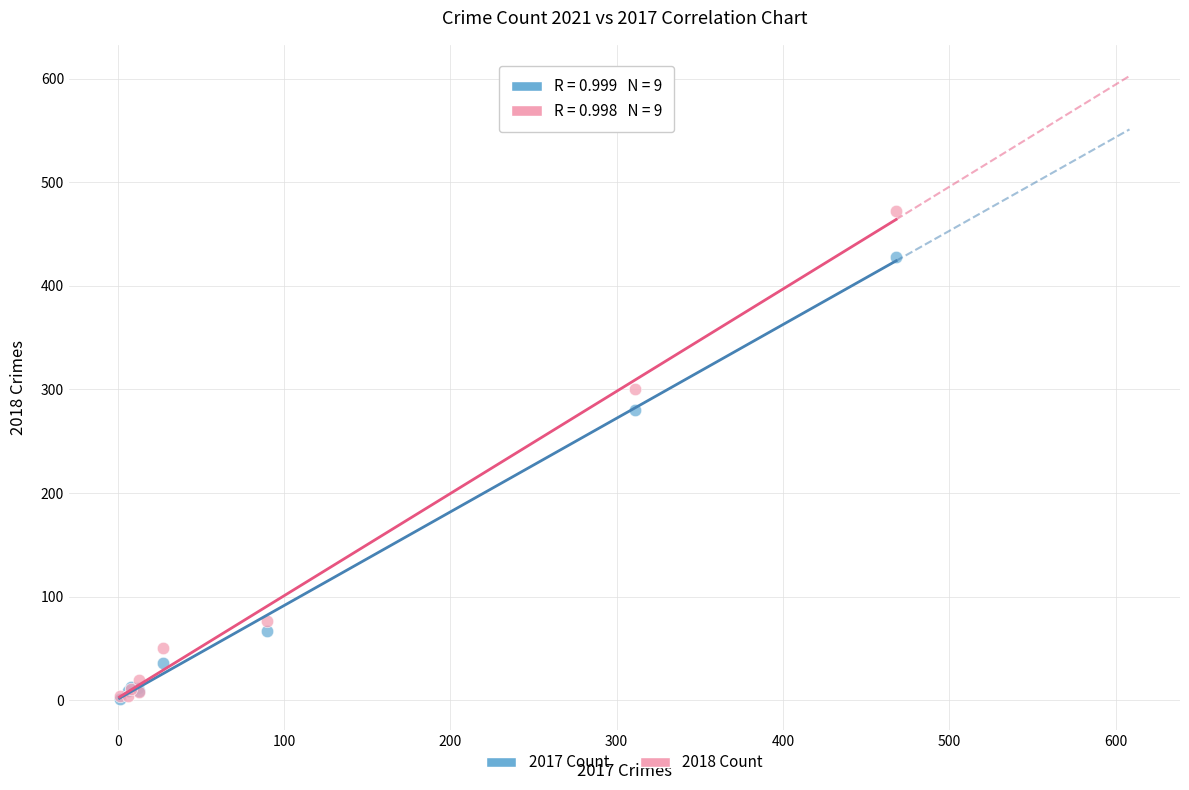

Which series contains the highest Y value?

2018 Count